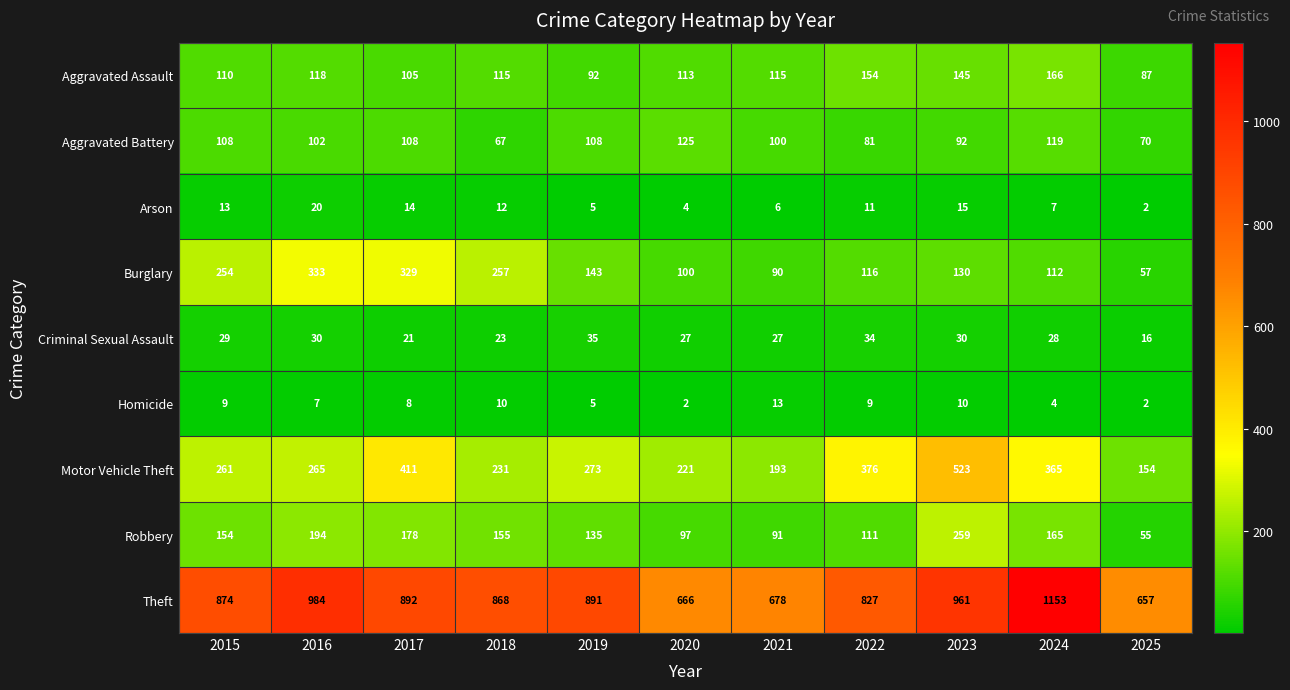

Which series has the largest total across all categories?

Theft